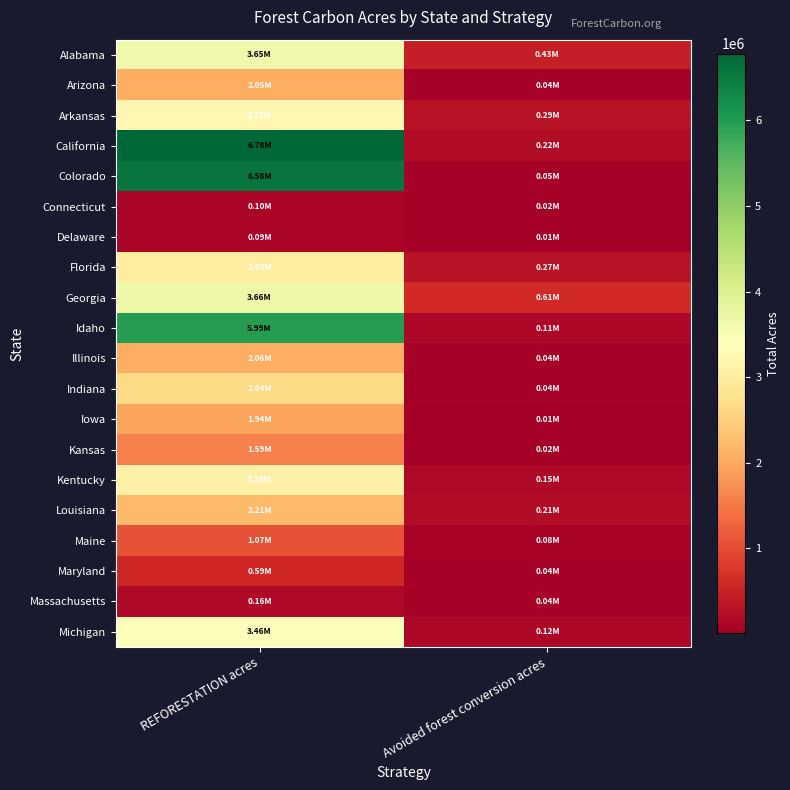

Reading left to right, transcribe all the data shown in this chart.

Alabama: REFORESTATION acres=3649561.2	Avoided forest conversion acres=433296.2
Arizona: REFORESTATION acres=2049570.2	Avoided forest conversion acres=43122.6
Arkansas: REFORESTATION acres=3209694.1	Avoided forest conversion acres=292310.4
California: REFORESTATION acres=6782195.1	Avoided forest conversion acres=216789.7
Colorado: REFORESTATION acres=6584840.6	Avoided forest conversion acres=54248.2
Connecticut: REFORESTATION acres=104019.8	Avoided forest conversion acres=18151.3
Delaware: REFORESTATION acres=90254.5	Avoided forest conversion acres=6552.7
Florida: REFORESTATION acres=2977604.1	Avoided forest conversion acres=274539.8
Georgia: REFORESTATION acres=3661070.0	Avoided forest conversion acres=611346.2
Idaho: REFORESTATION acres=5991172.4	Avoided forest conversion acres=114585.5
Illinois: REFORESTATION acres=2060179.0	Avoided forest conversion acres=43306.8
Indiana: REFORESTATION acres=2639429.2	Avoided forest conversion acres=38228.3
Iowa: REFORESTATION acres=1944820.7	Avoided forest conversion acres=14388.6
Kansas: REFORESTATION acres=1590126.1	Avoided forest conversion acres=15219.6
Kentucky: REFORESTATION acres=3098009.4	Avoided forest conversion acres=146997.5
Louisiana: REFORESTATION acres=2205427.0	Avoided forest conversion acres=213936.4
Maine: REFORESTATION acres=1073133.3	Avoided forest conversion acres=81236.3
Maryland: REFORESTATION acres=585988.3	Avoided forest conversion acres=41117.4
Massachusetts: REFORESTATION acres=161393.7	Avoided forest conversion acres=41933.8
Michigan: REFORESTATION acres=3458211.2	Avoided forest conversion acres=119678.4